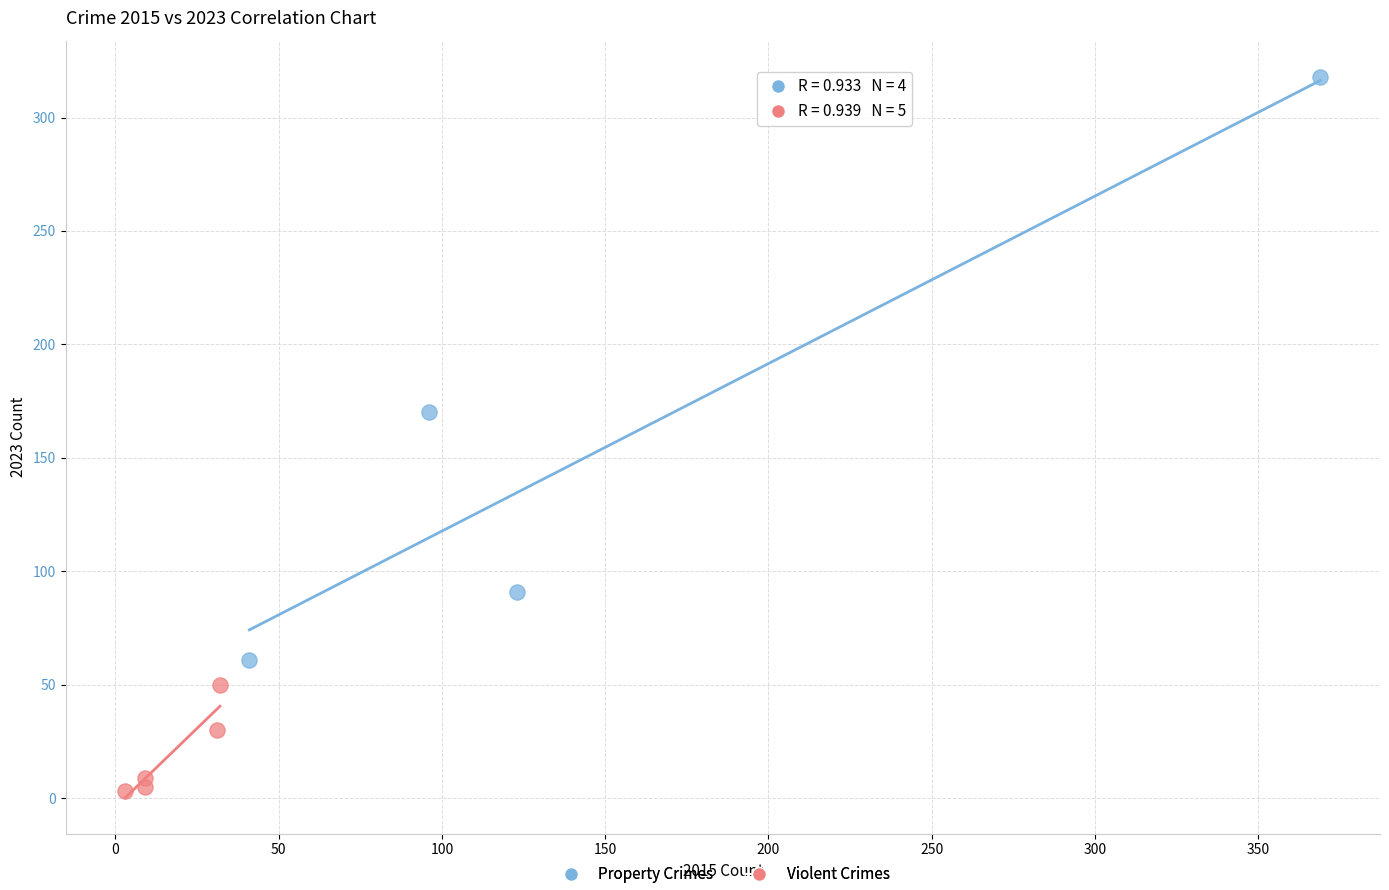

Which series has the largest Y range (max minus min)?

Property Crimes